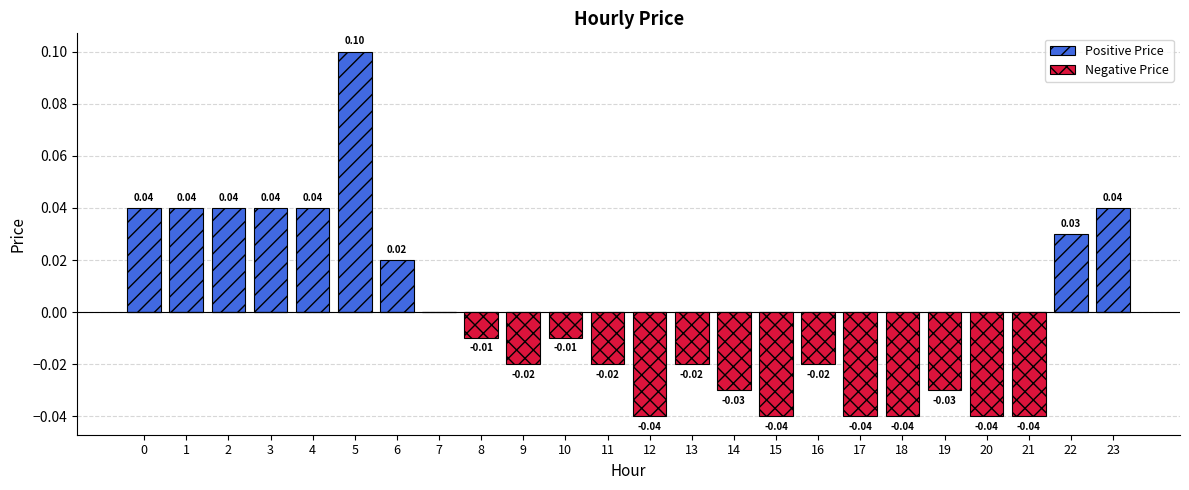

The value of Negative Price at 10 is -0.0. True or false?

False